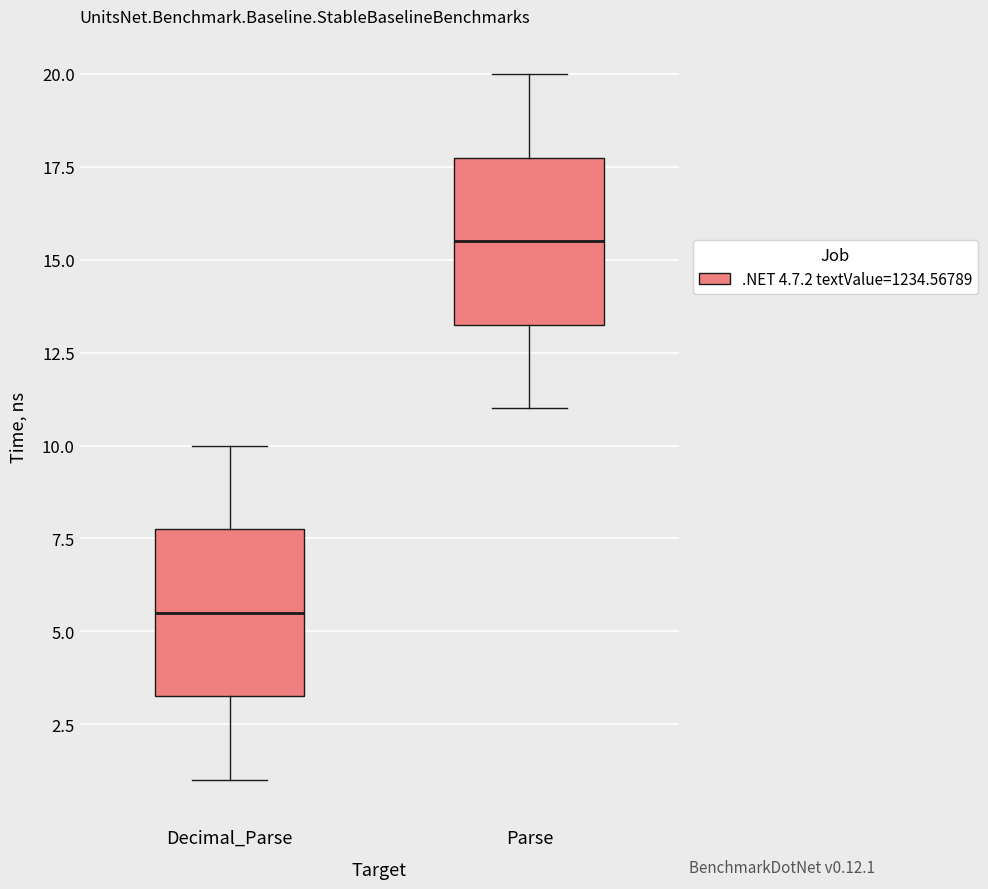

Which box has the highest median line?

Parse